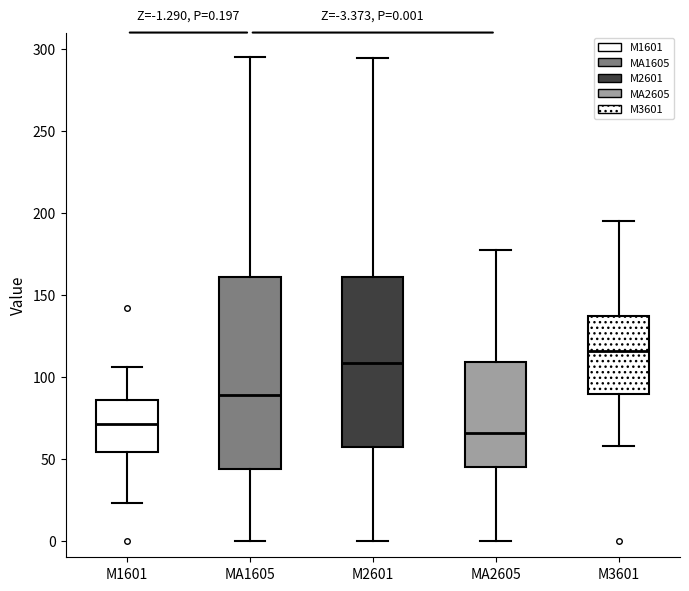

Which box has the lowest median line?

MA2605